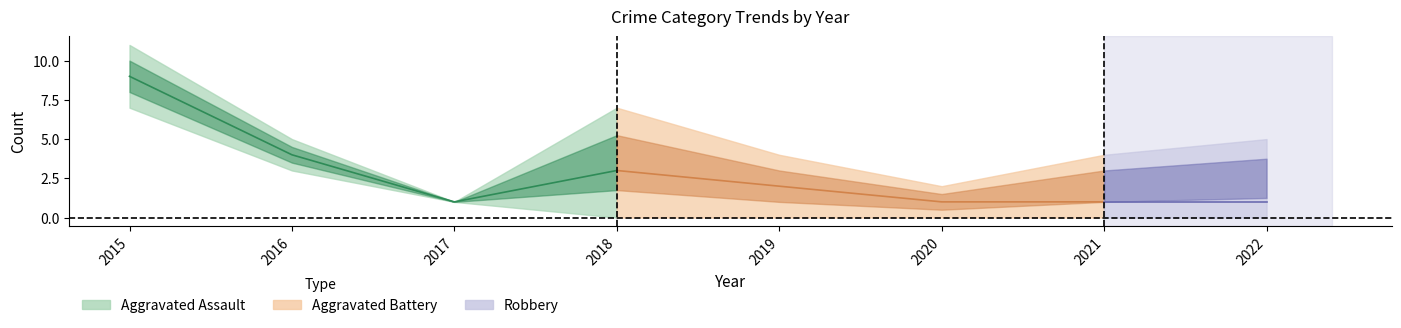

At which category is the sum across all series the highest?

2015